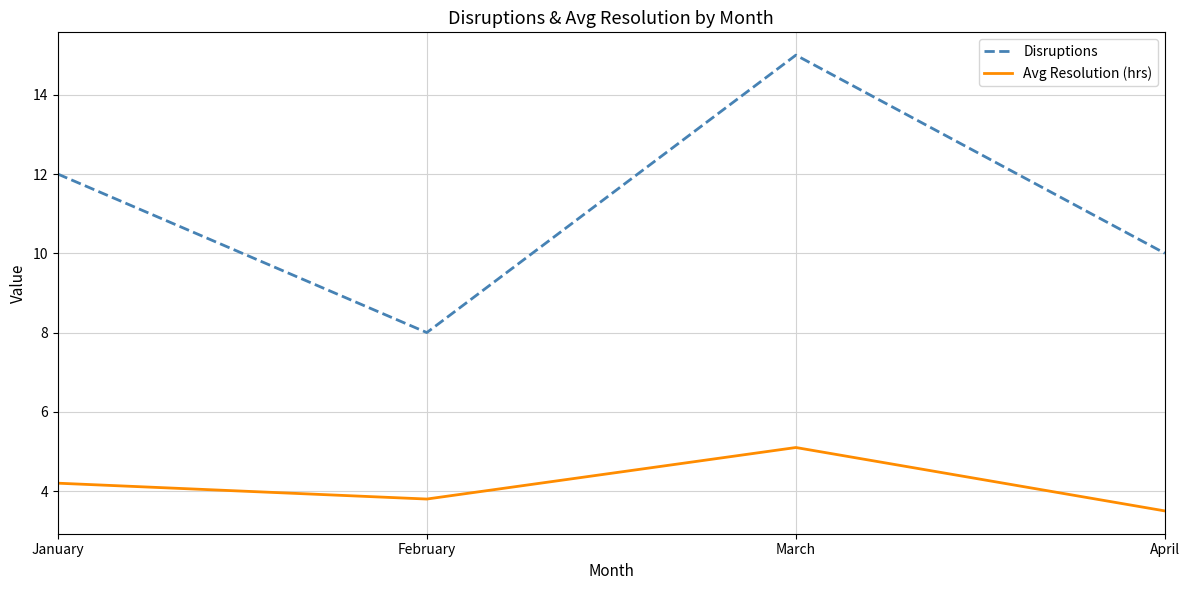

What is the difference between the maximum and minimum values in the Avg Resolution (hrs) series?

1.6